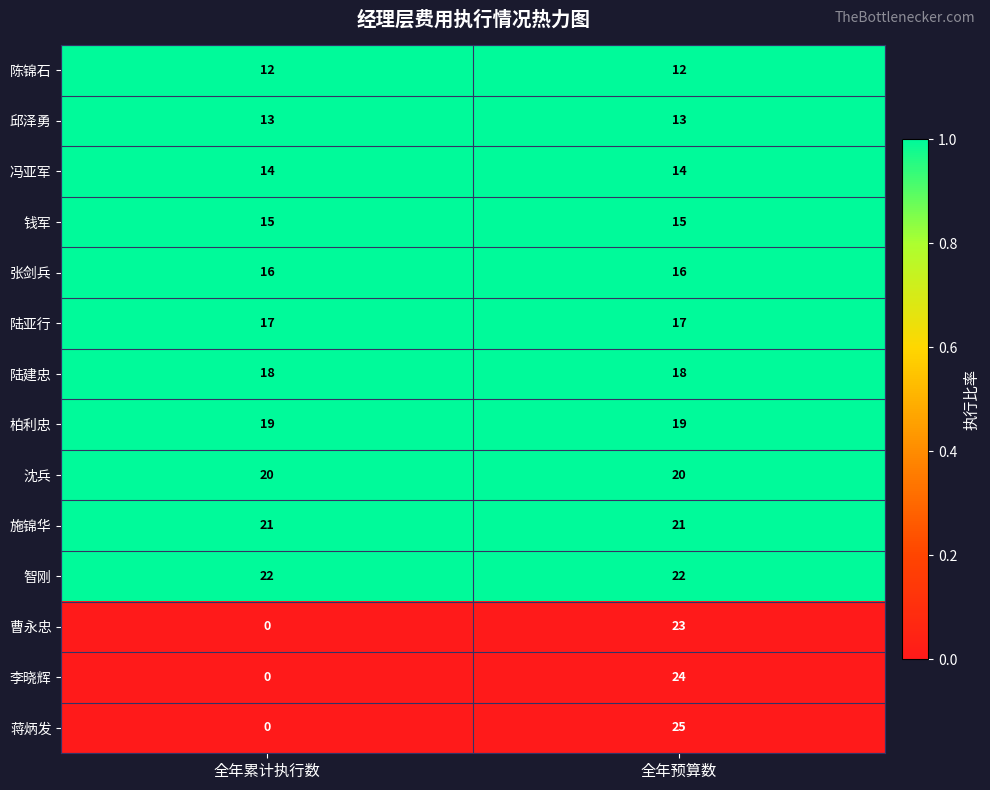

What is the spread (max minus min) of values at 全年预算数?

13